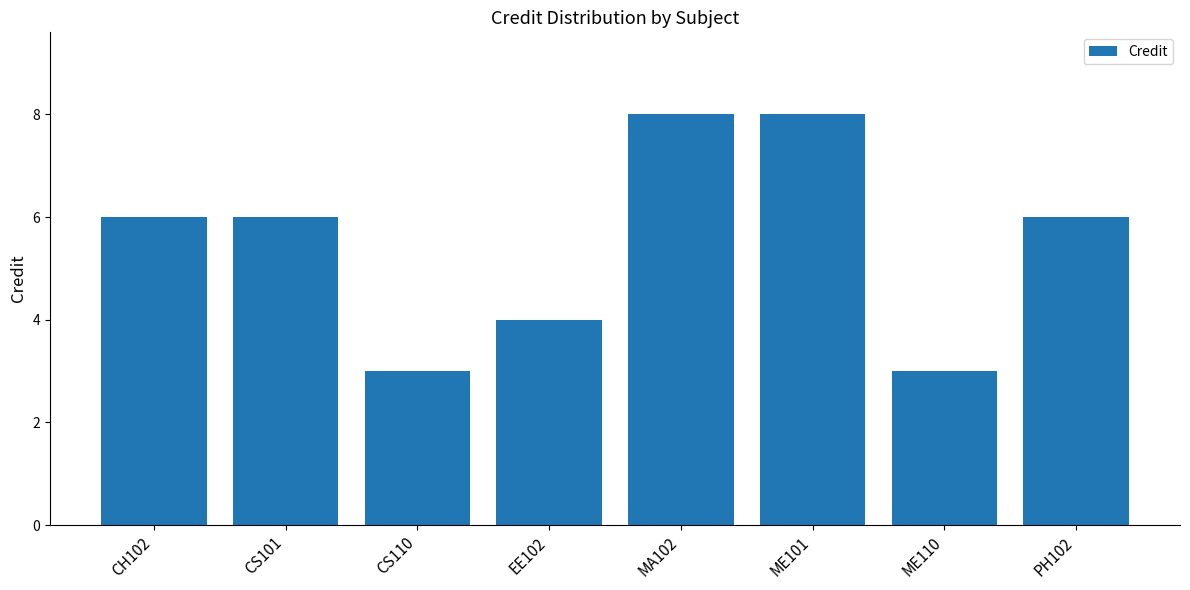

Count the values in the range 4 to 8.

6